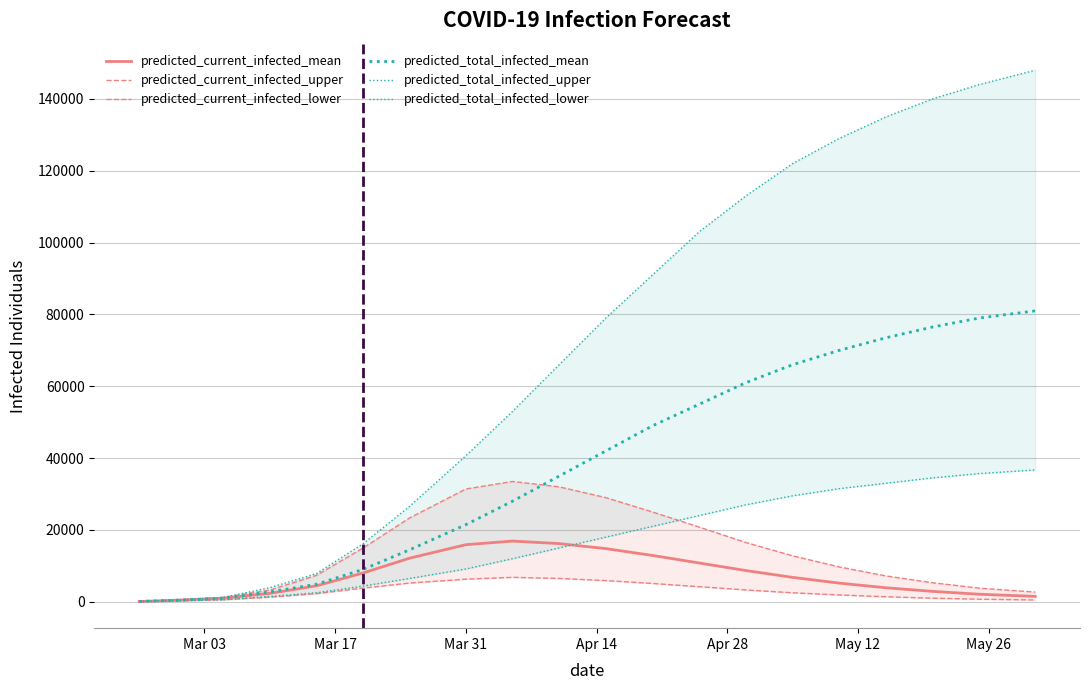

The predicted_total_infected_upper series shows 86995 at 9. True or false?

False